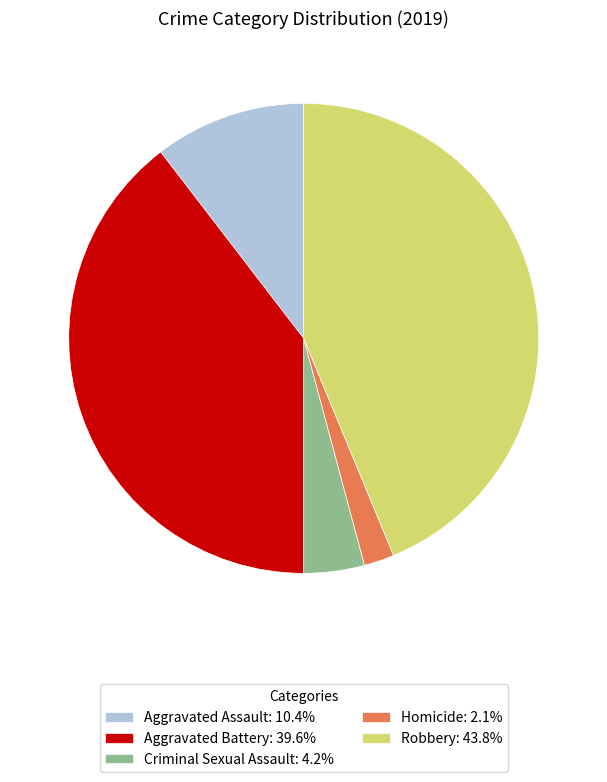

Is there a majority slice in this chart?

No